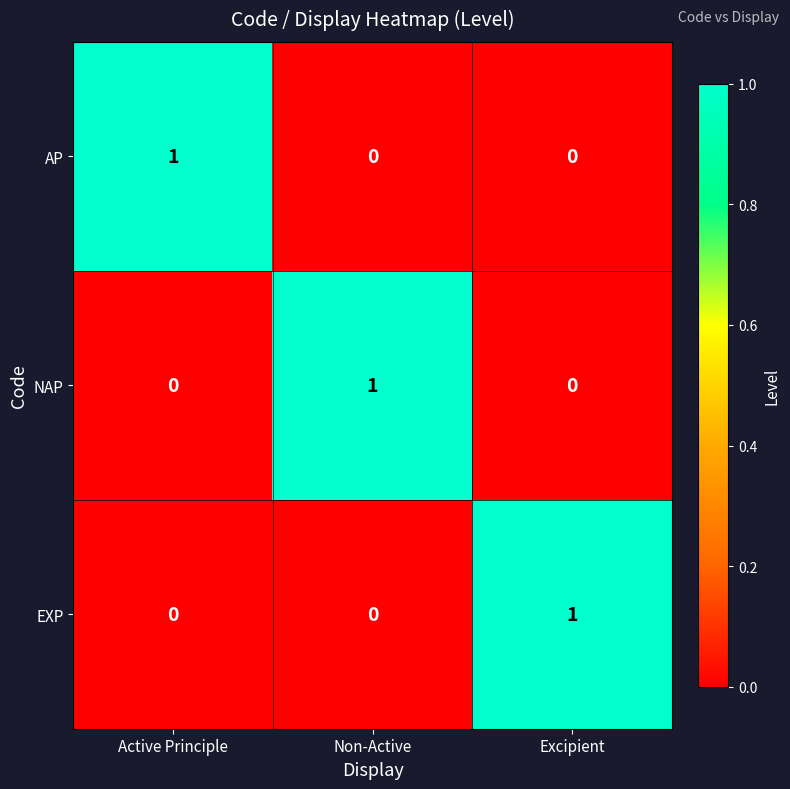

Count the AP values in the range 0 to 1.

3